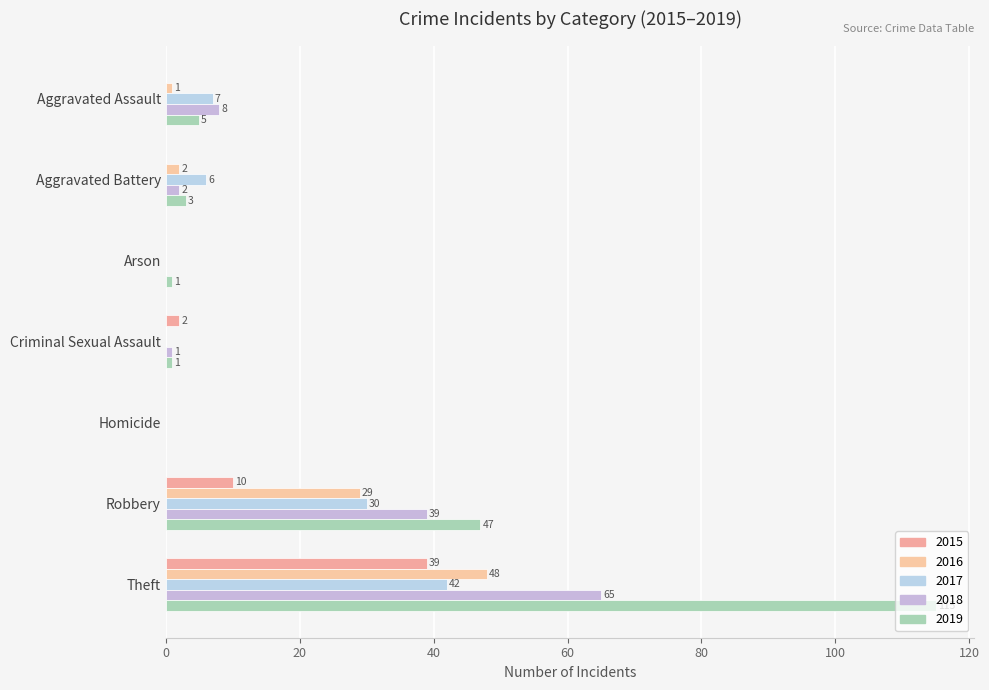

Reading left to right, list all the values displayed in this chart.

2015: 0	0	0	2	0	10	39
2016: 1	2	0	0	0	29	48
2017: 7	6	0	0	0	30	42
2018: 8	2	0	1	0	39	65
2019: 5	3	1	1	0	47	115